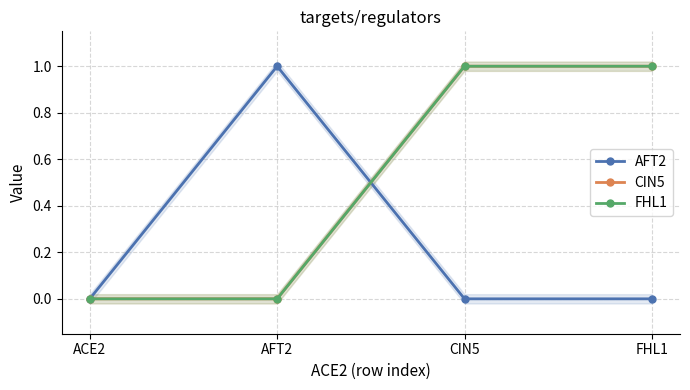

True or false: CIN5 has a value of 0 at AFT2.

True